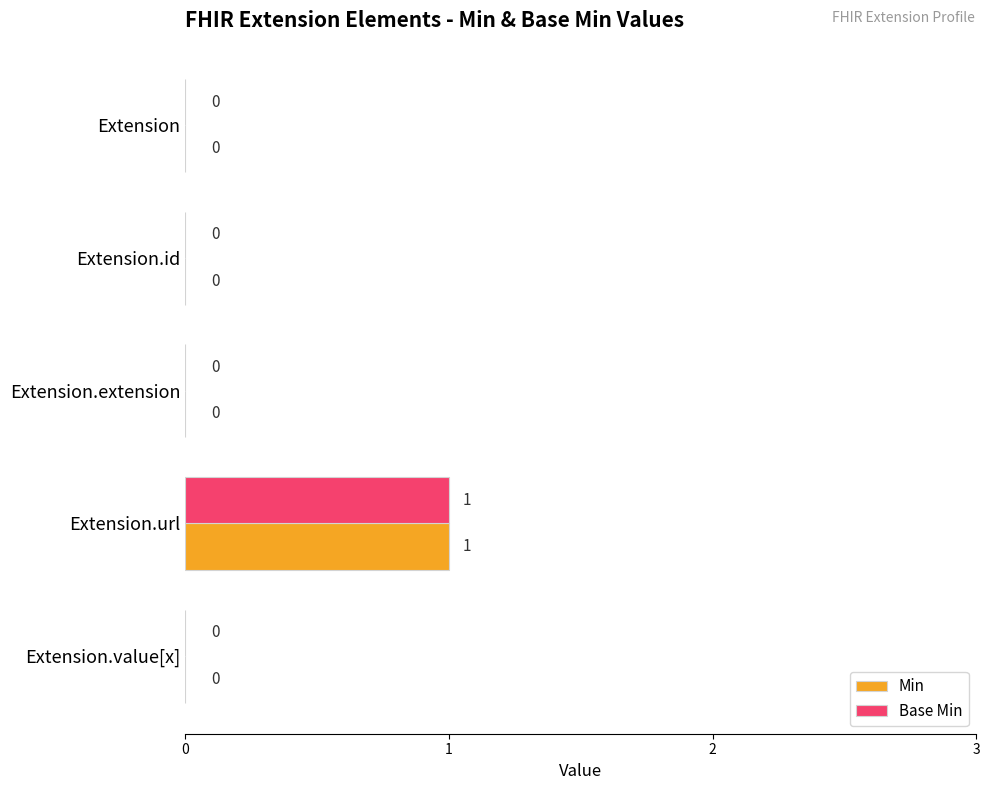

Which category has the highest value across all series?

Extension.url